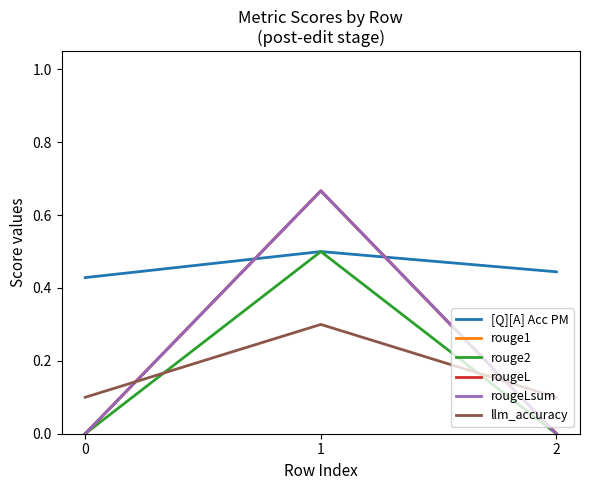

Does the chart have visible grid lines?

No